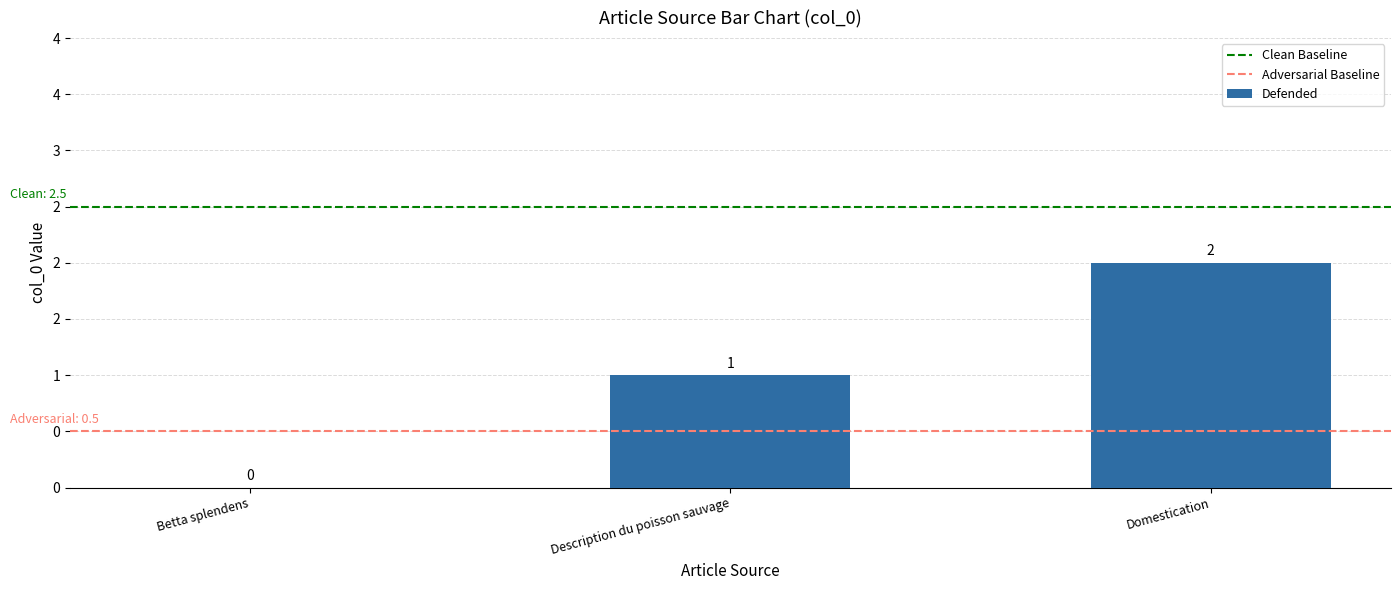

How many bars are there in total?

3